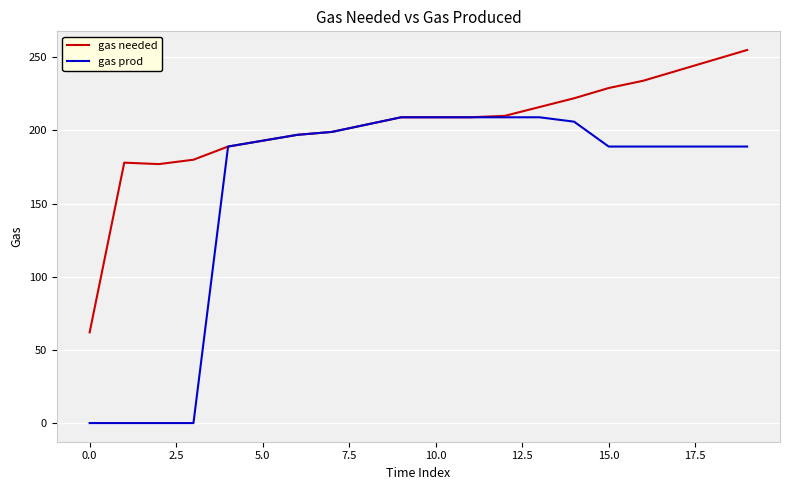

Is this an area chart (filled region under the line)?

No